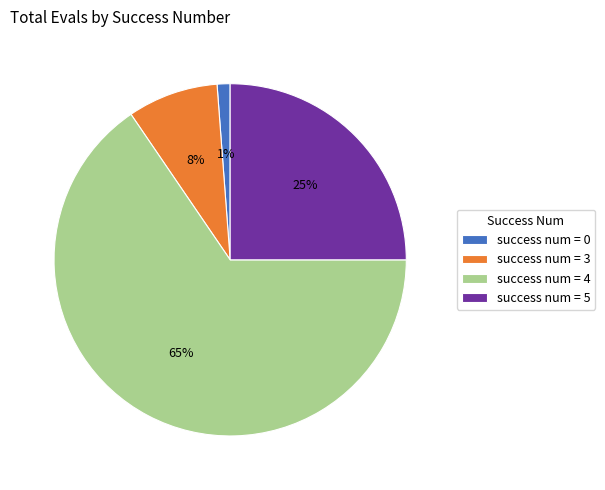

How many segments does this pie chart have?

4